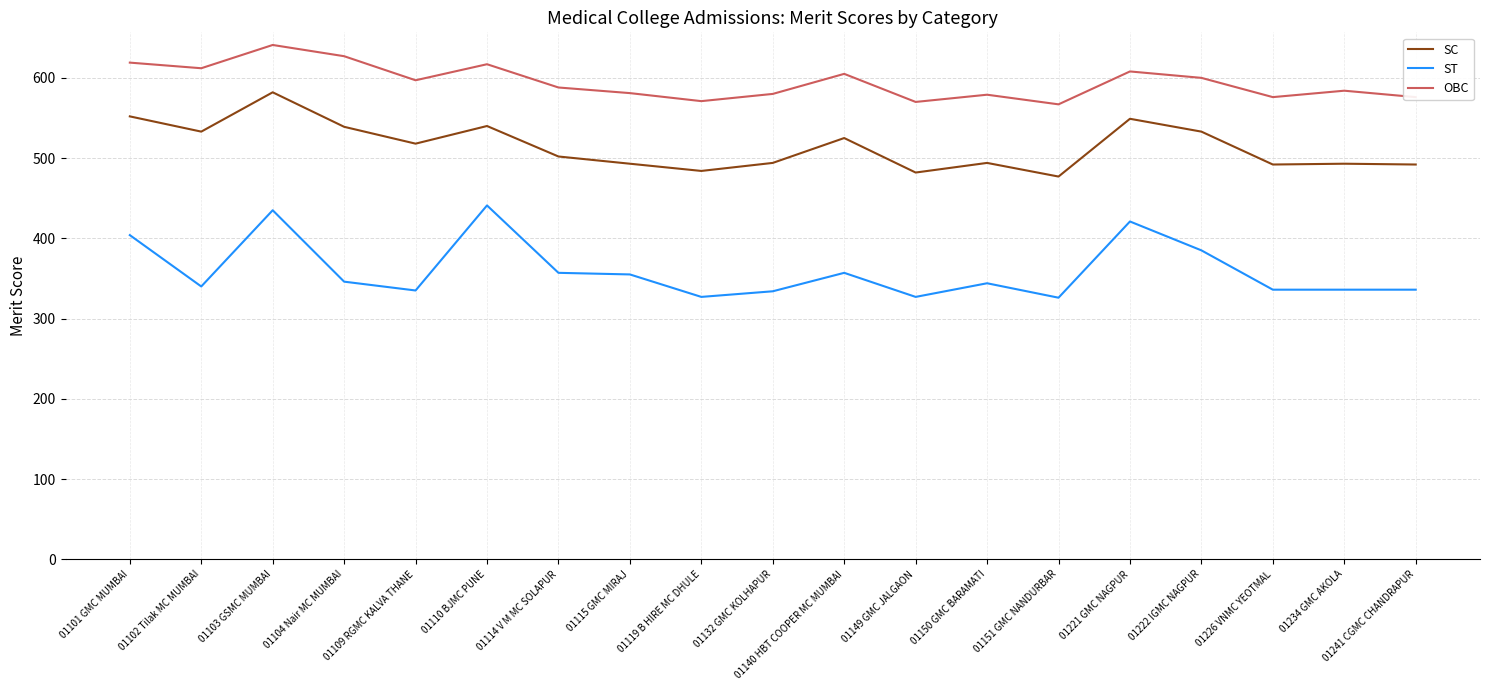

The value of SC at 01109 RGMC KALVA THANE is 688. True or false?

False